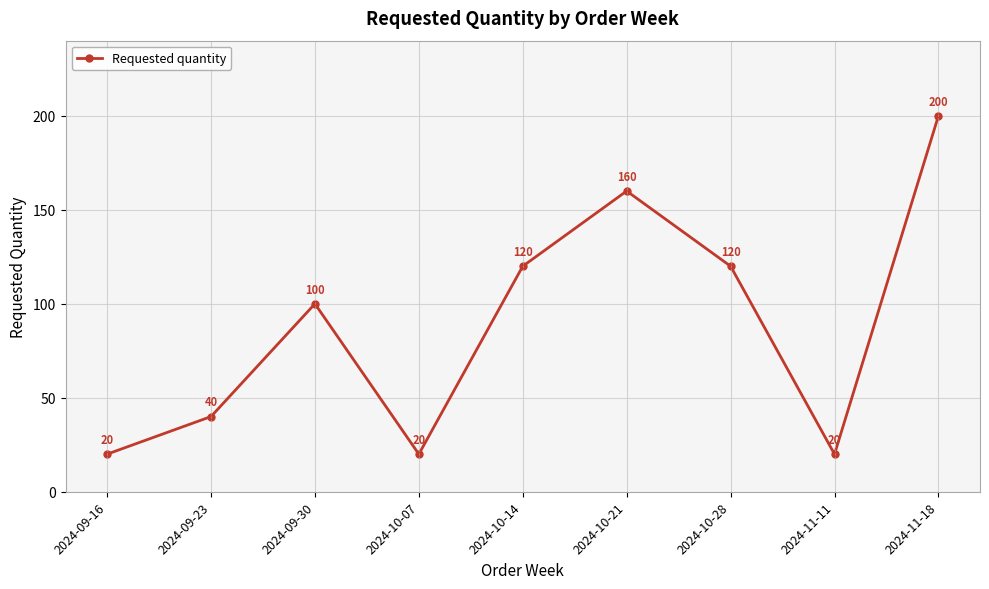

Where is the data nearest to the value 110?

2024-09-30